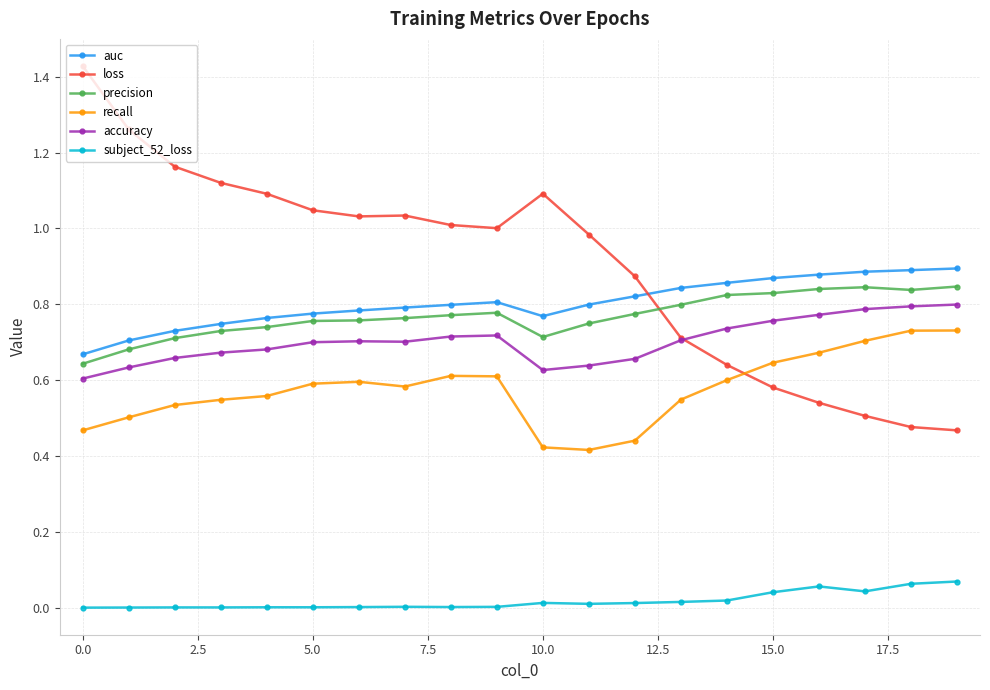

Does the chart have visible grid lines?

Yes